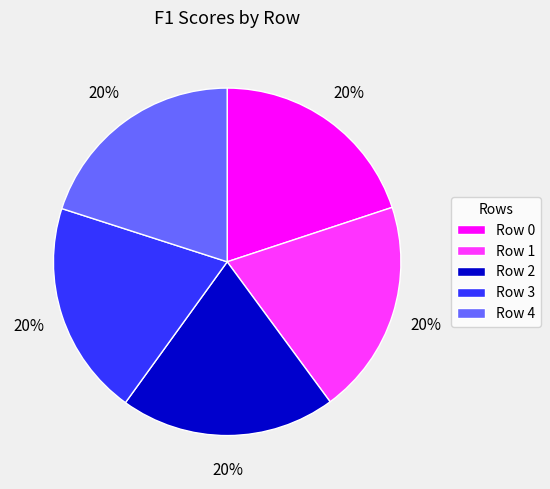

How many slices are in this pie chart?

5